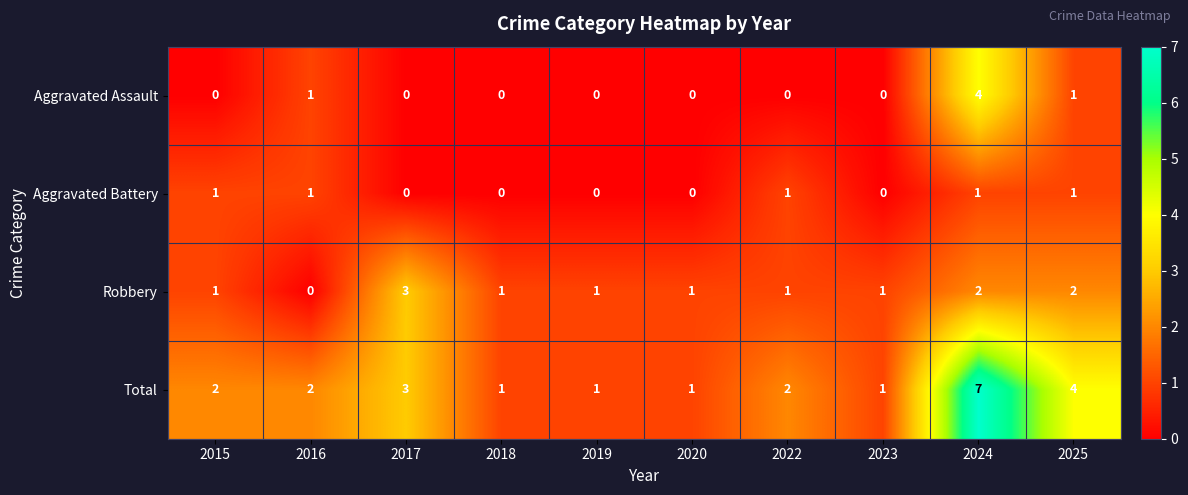

Rank the series by their maximum value, from highest to lowest.

Total, Aggravated Assault, Robbery, Aggravated Battery